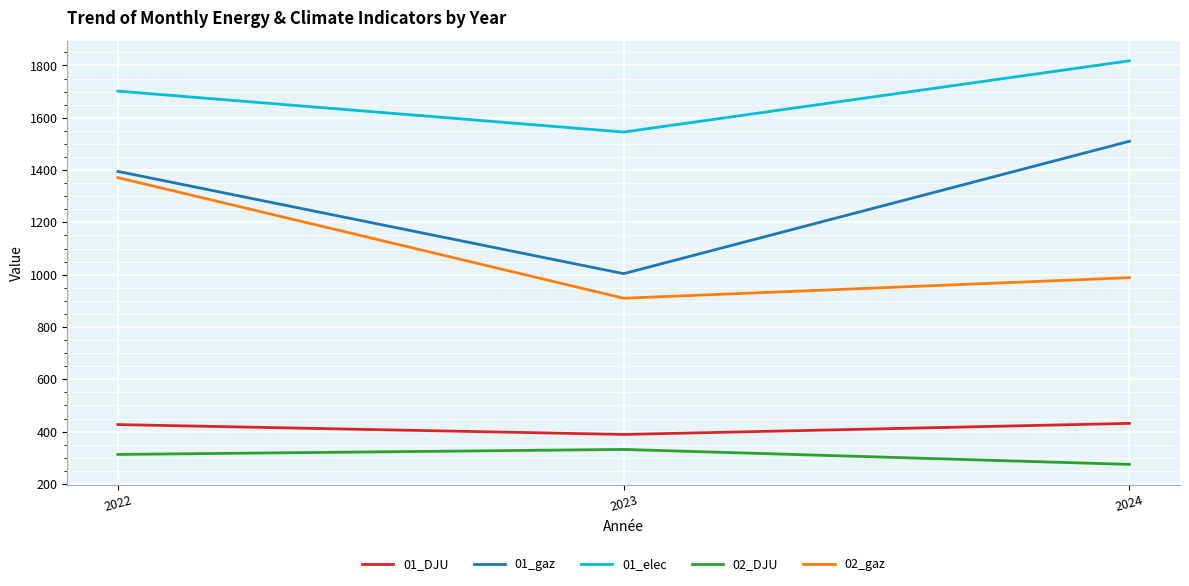

What is the average value of the 01_DJU series?

415.8